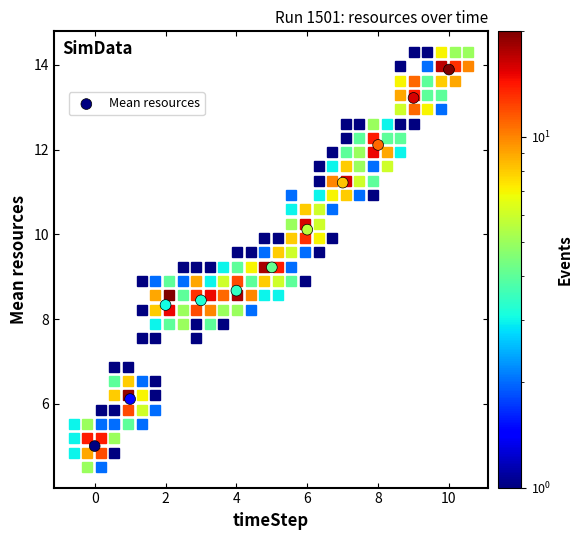

What is the average Y value?

9.7